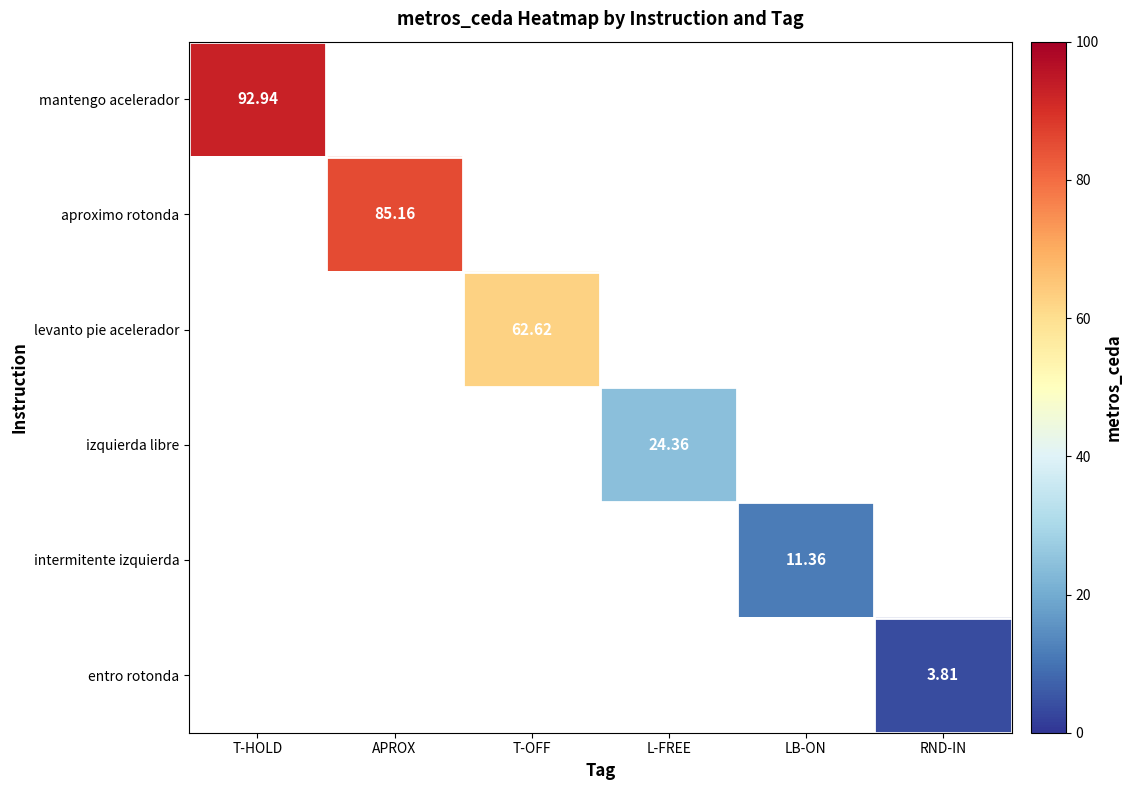

Which series has the widest spread of values?

mantengo acelerador